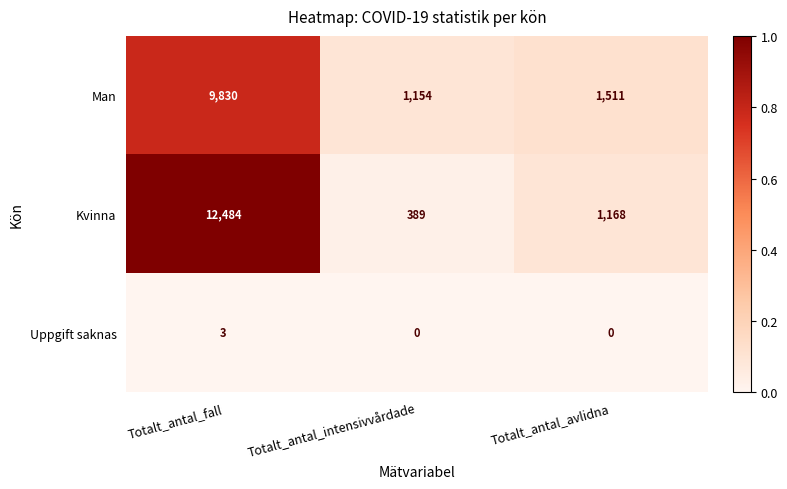

At which category is the sum across all series the highest?

Totalt_antal_fall